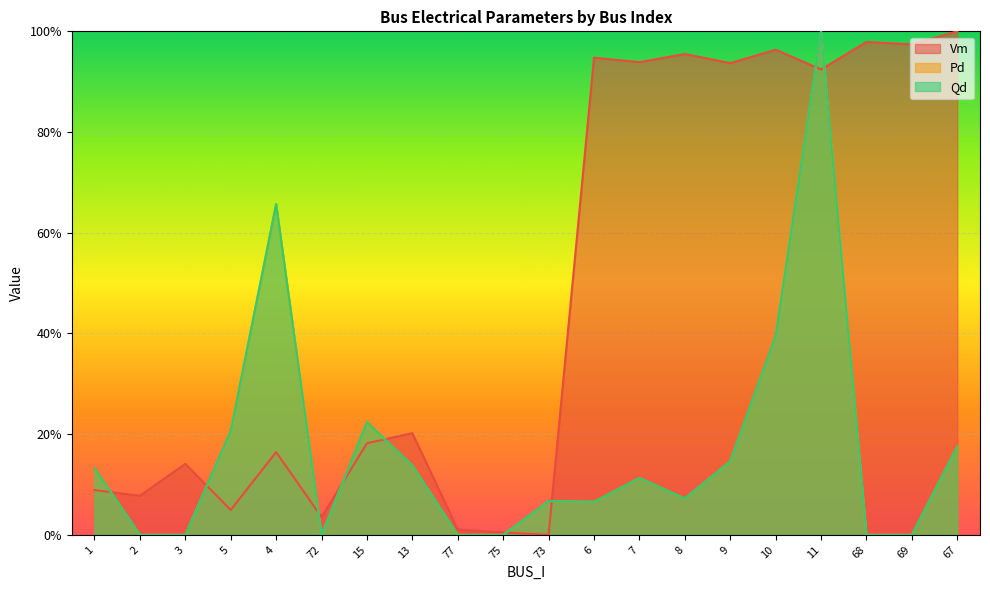

How many times do Vm and Pd cross each other?

9